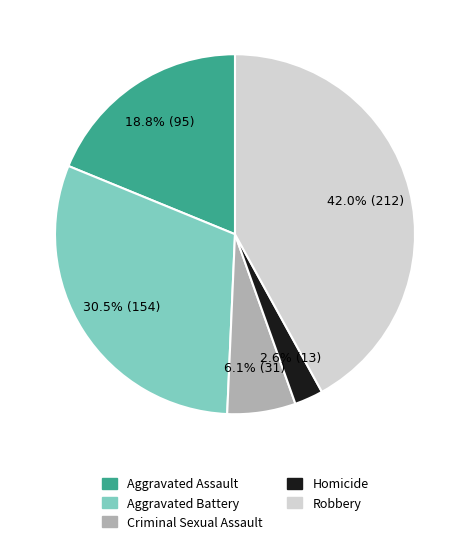

To the nearest percent, what is the difference between the Criminal Sexual Assault and Aggravated Assault slice percentages?

13%